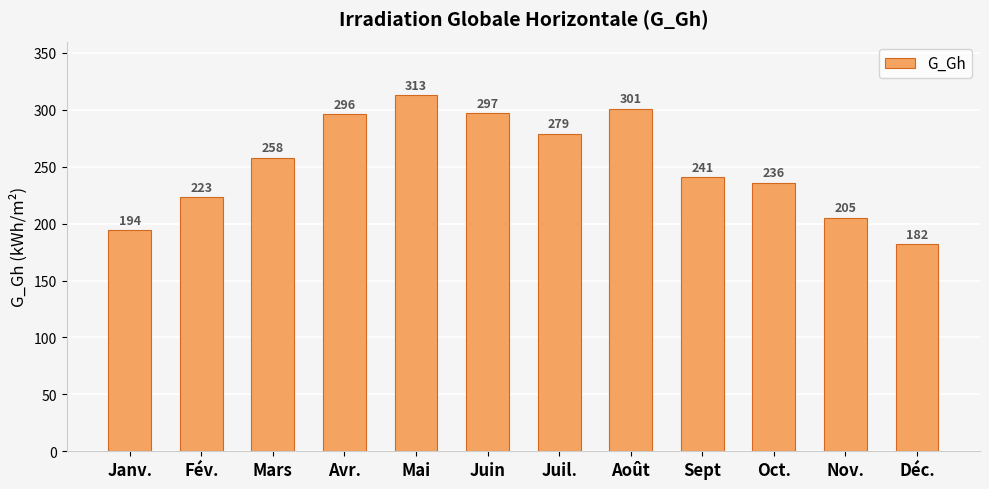

Which label corresponds to the largest value in the chart?

Mai